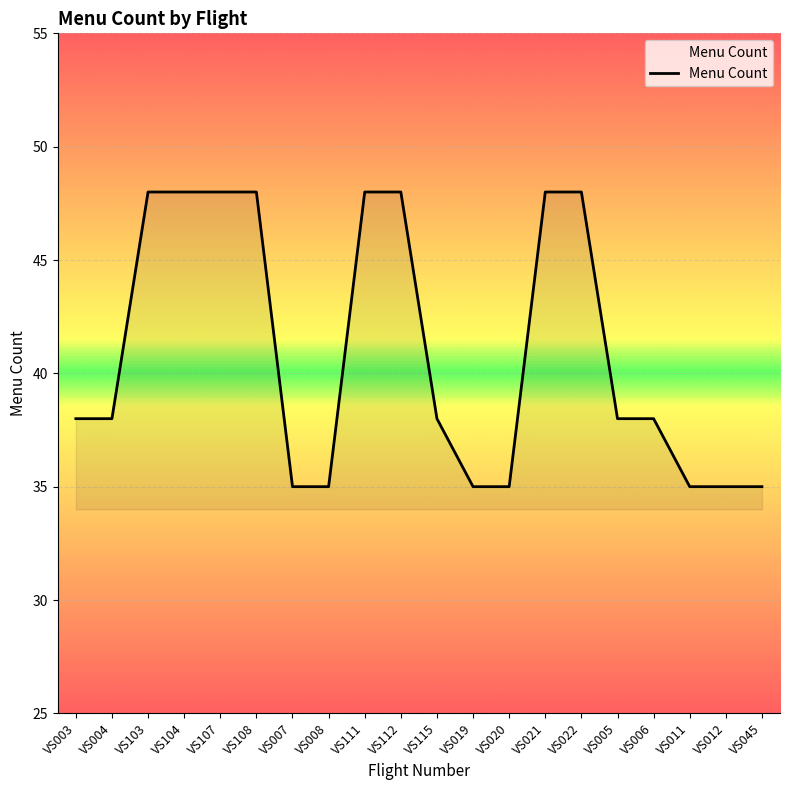

Reading right to left, transcribe all the data shown in this chart.

35	35	35	38	38	48	48	35	35	38	48	48	35	35	48	48	48	48	38	38